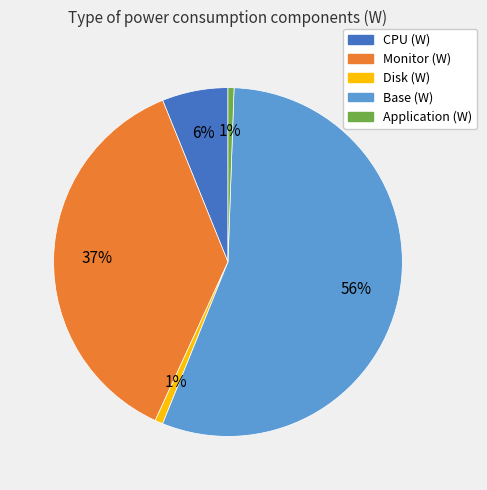

What is the majority slice?

Base (W)